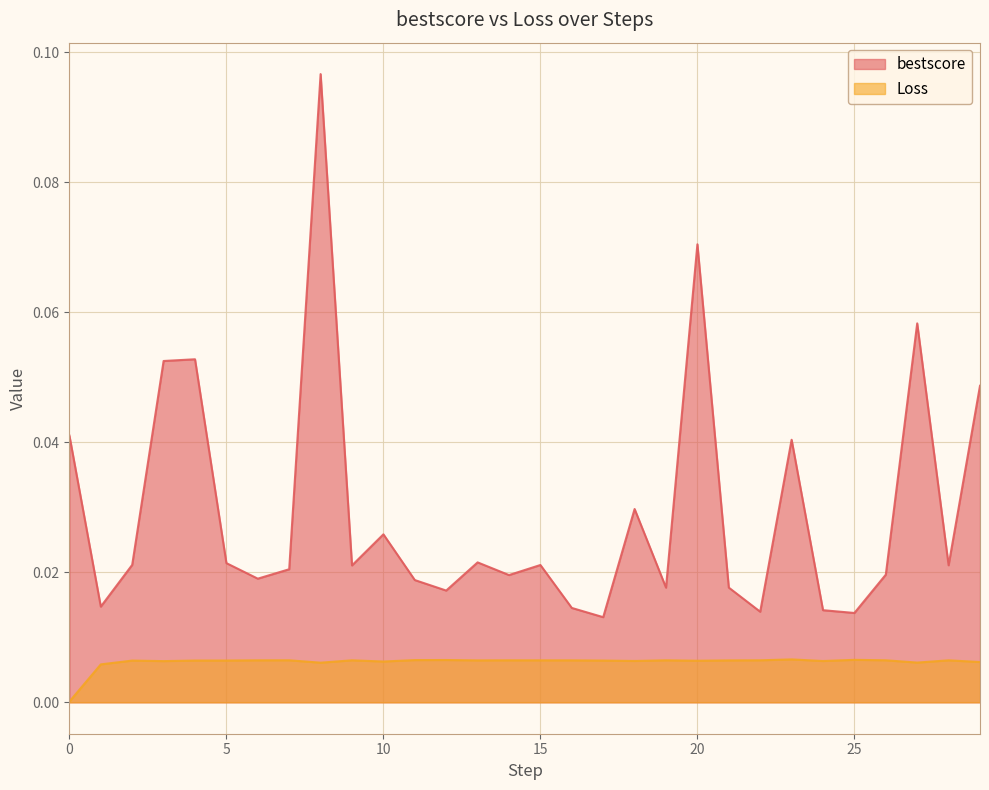

The Loss series shows 0.0 at 29. True or false?

True